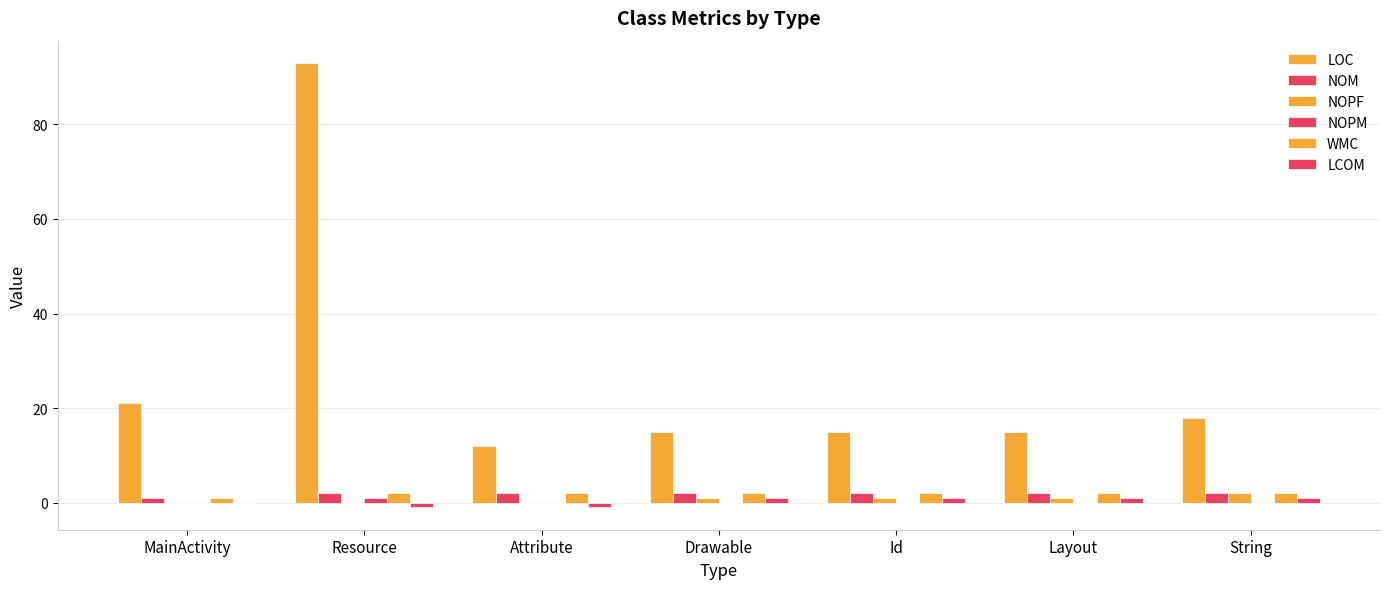

What position from the right is String?

1